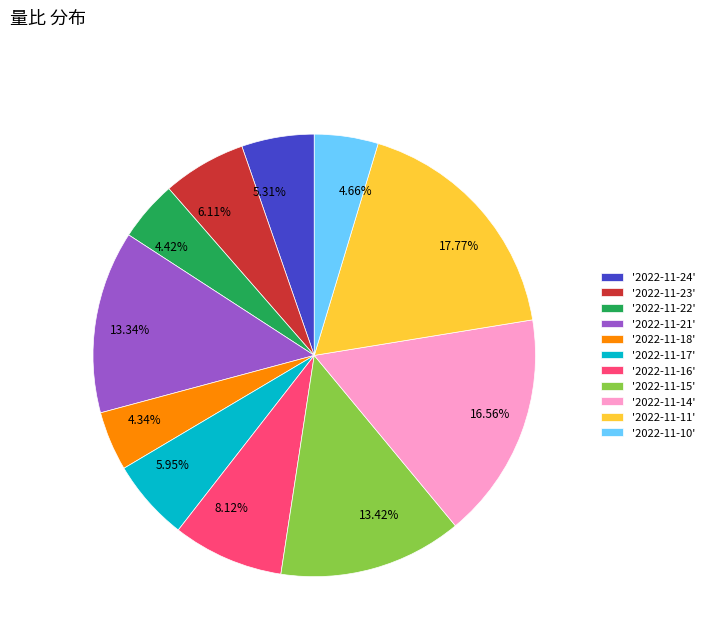

Combined, do 13.34% and 13.42% account for over 50%?

No